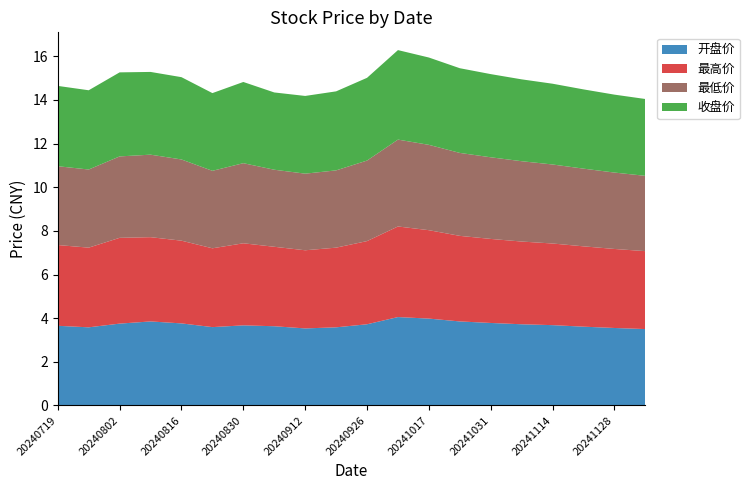

Reading left to right, what are all the values shown in this chart?

开盘价: 3.6	3.6	3.8	3.9	3.8	3.6	3.7	3.6	3.5	3.6	3.7	4.0	4.0	3.9	3.8	3.7	3.7	3.6	3.5	3.5
最高价: 3.7	3.6	3.9	3.9	3.8	3.6	3.8	3.6	3.6	3.6	3.8	4.2	4.0	3.9	3.9	3.8	3.7	3.7	3.6	3.6
最低价: 3.6	3.6	3.7	3.8	3.7	3.5	3.7	3.5	3.5	3.5	3.7	4.0	3.9	3.8	3.7	3.7	3.6	3.6	3.5	3.5
收盘价: 3.7	3.6	3.9	3.8	3.8	3.6	3.7	3.5	3.6	3.6	3.8	4.1	4.0	3.9	3.8	3.8	3.7	3.6	3.6	3.5